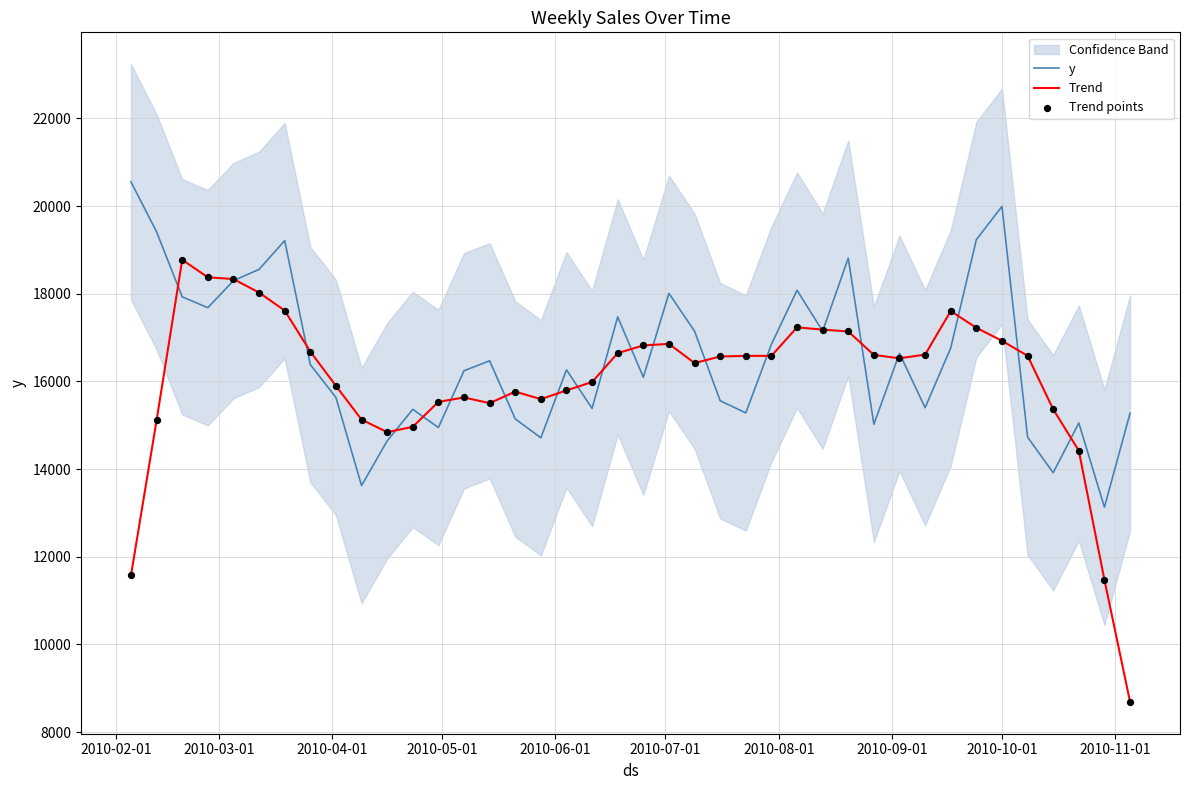

Which series has the largest Y range (max minus min)?

Trend